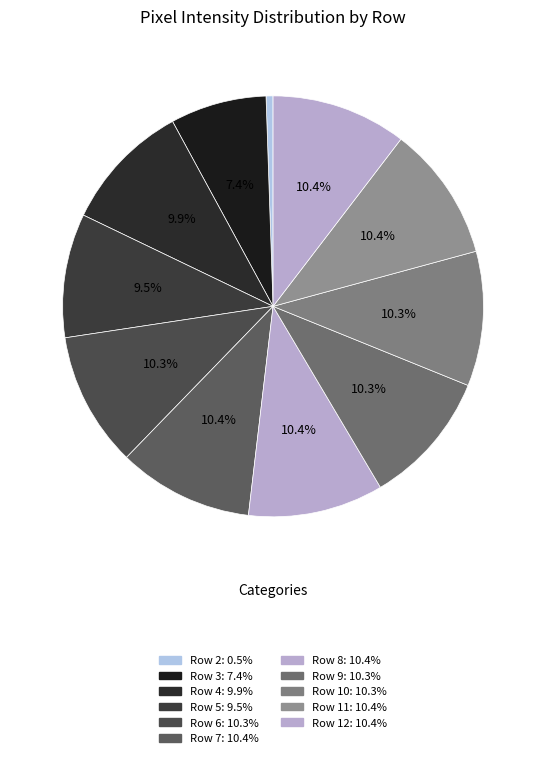

Which category has the smallest portion of the pie?

Row 2